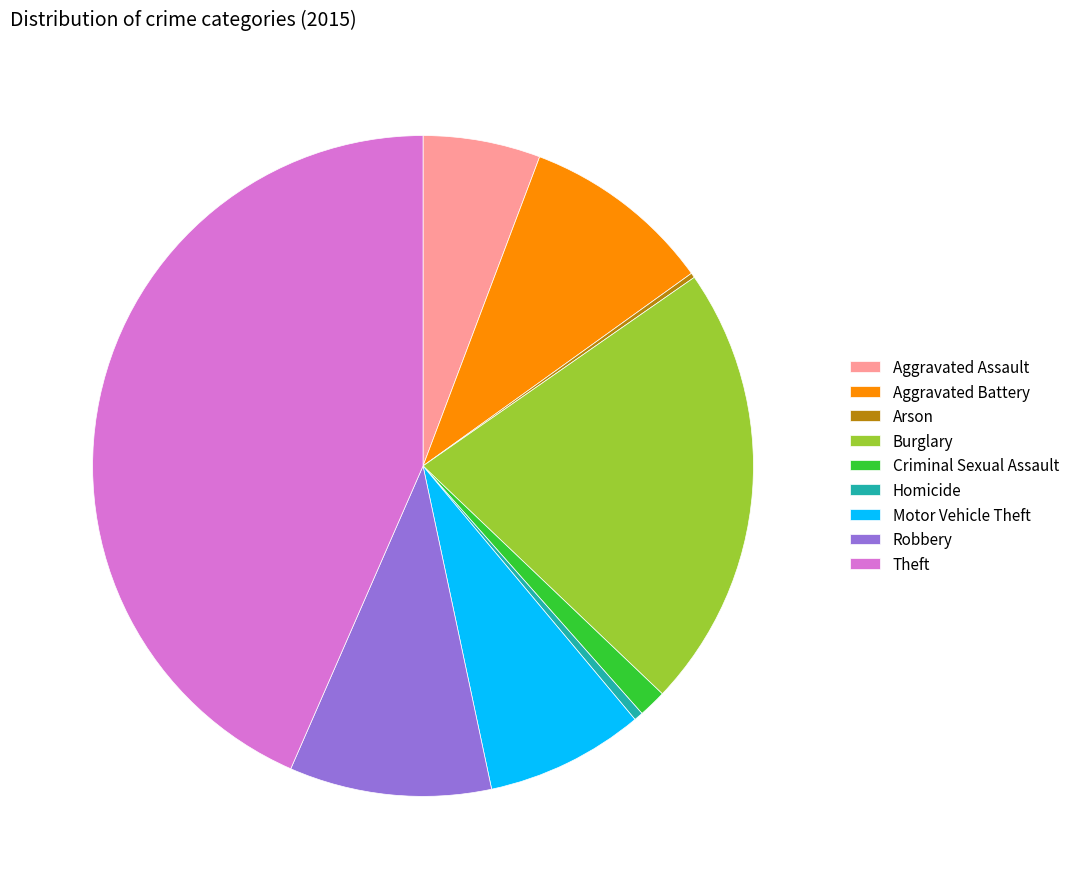

Is it true that Motor Vehicle Theft is 1% of the pie?

False